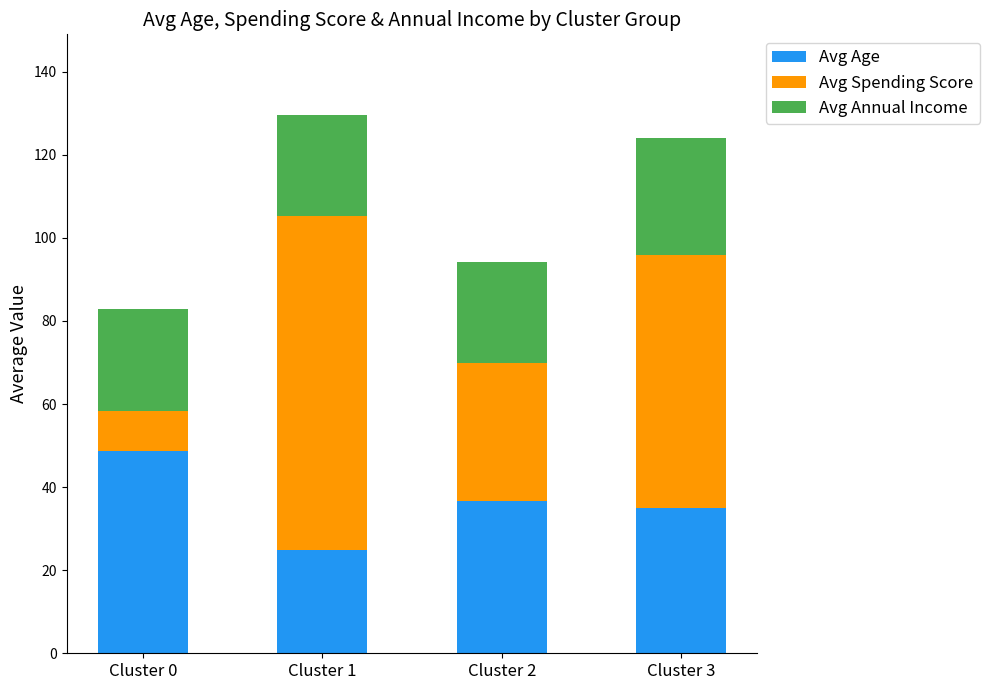

Reading left to right, transcribe the values for Avg Age.

48.8	24.9	36.6	35.0